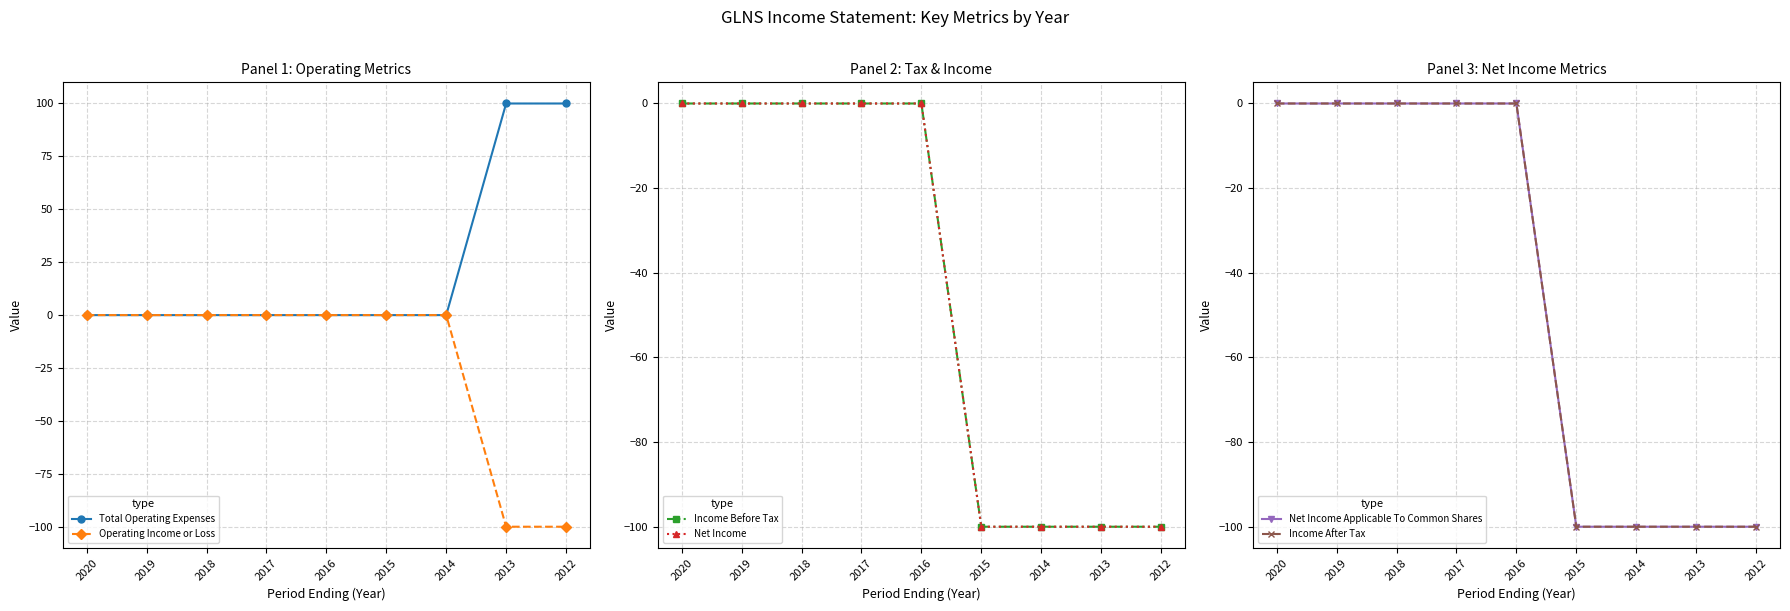

Is it true that Total Operating Expenses equals 0 at 2017?

True